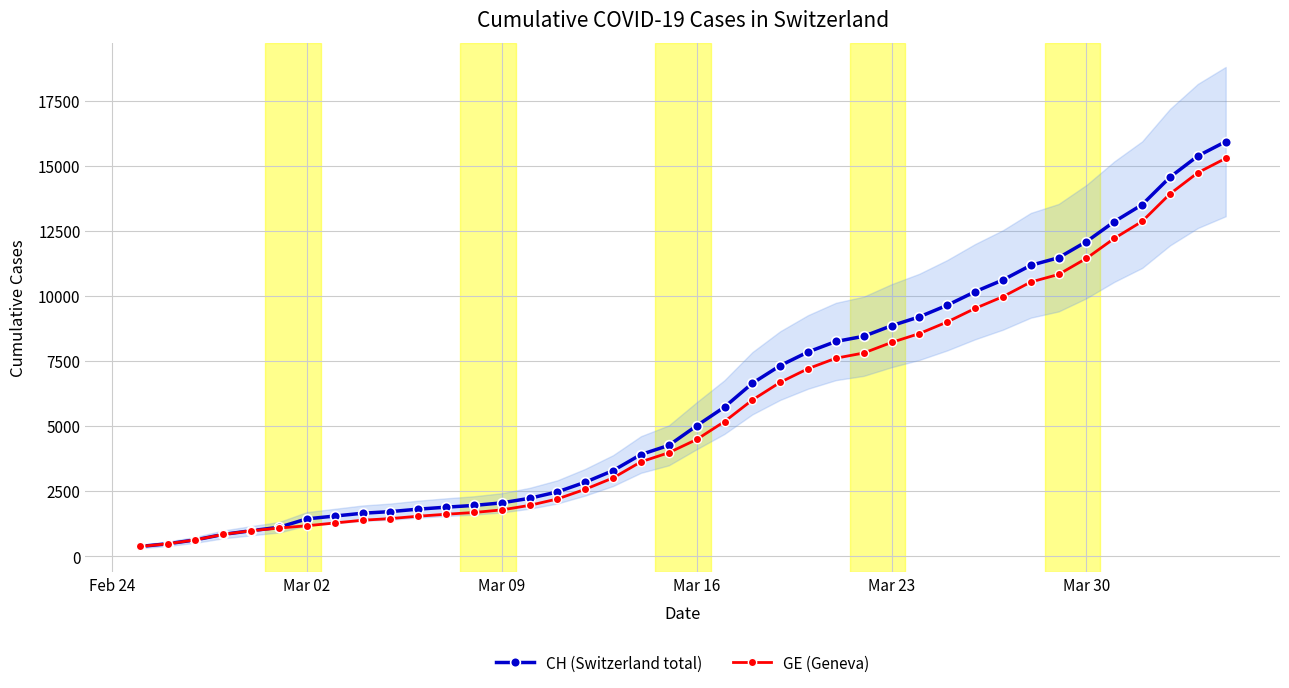

How many values in the GE (Geneva) series are below 4485?

20